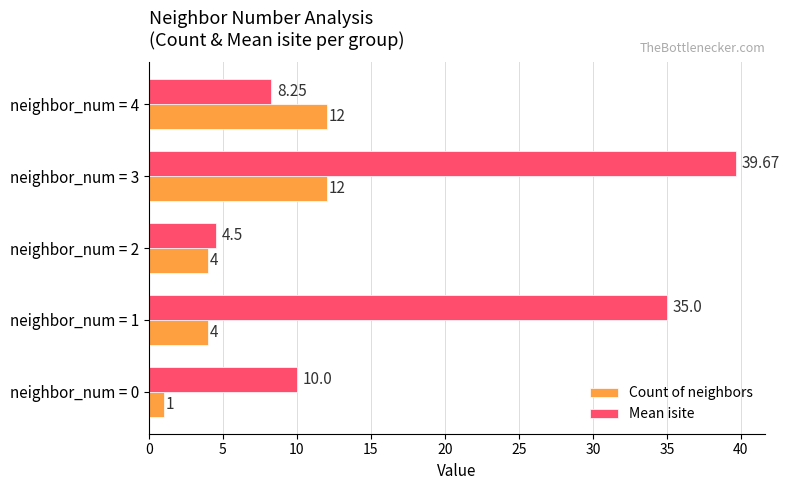

At which category is the sum across all series the highest?

neighbor_num = 3